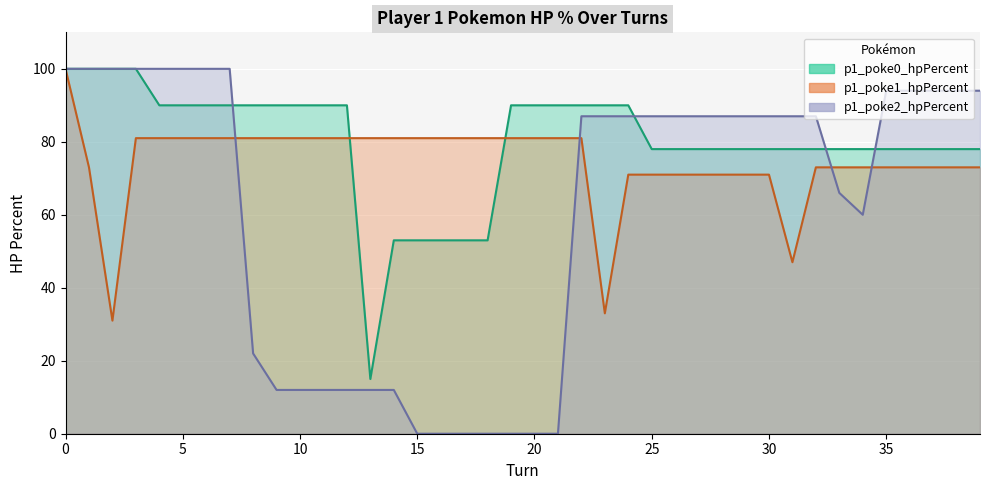

The value of p1_poke1_hpPercent at 12 is 28. True or false?

False